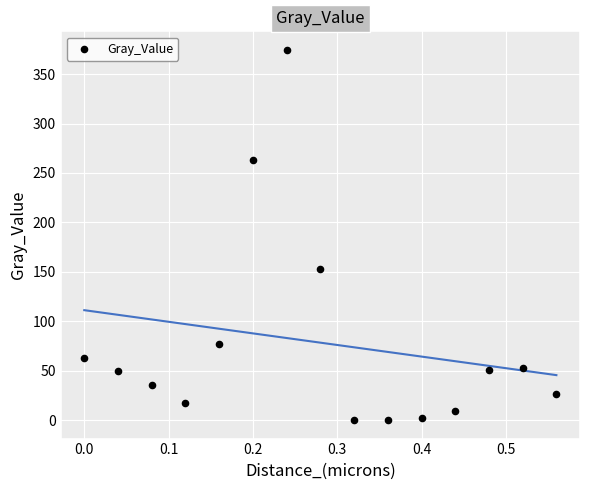

What Y value in the scatter plot is closest to 187?

152.9